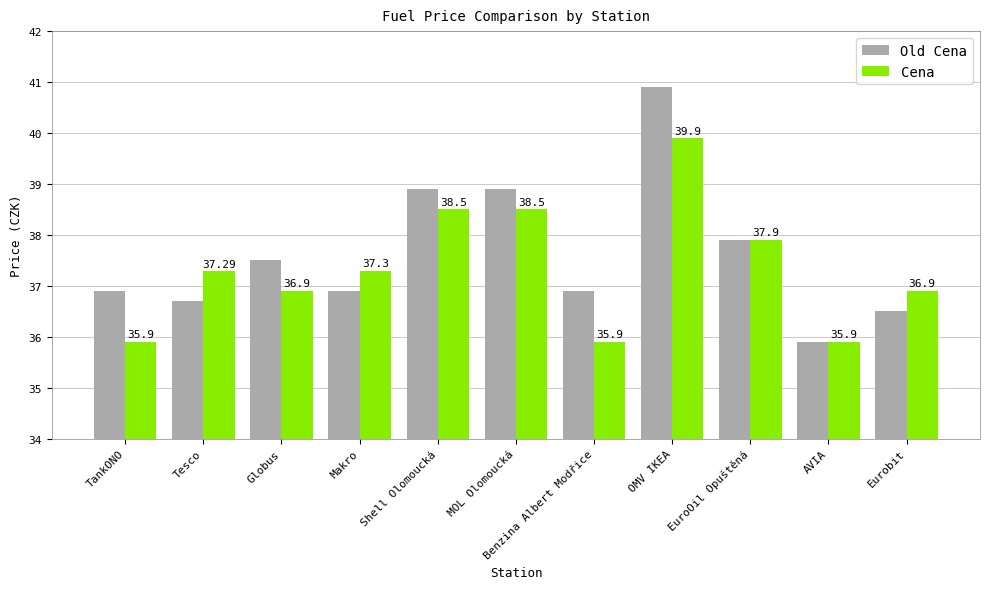

Rank the series by their maximum value, from highest to lowest.

Old Cena, Cena